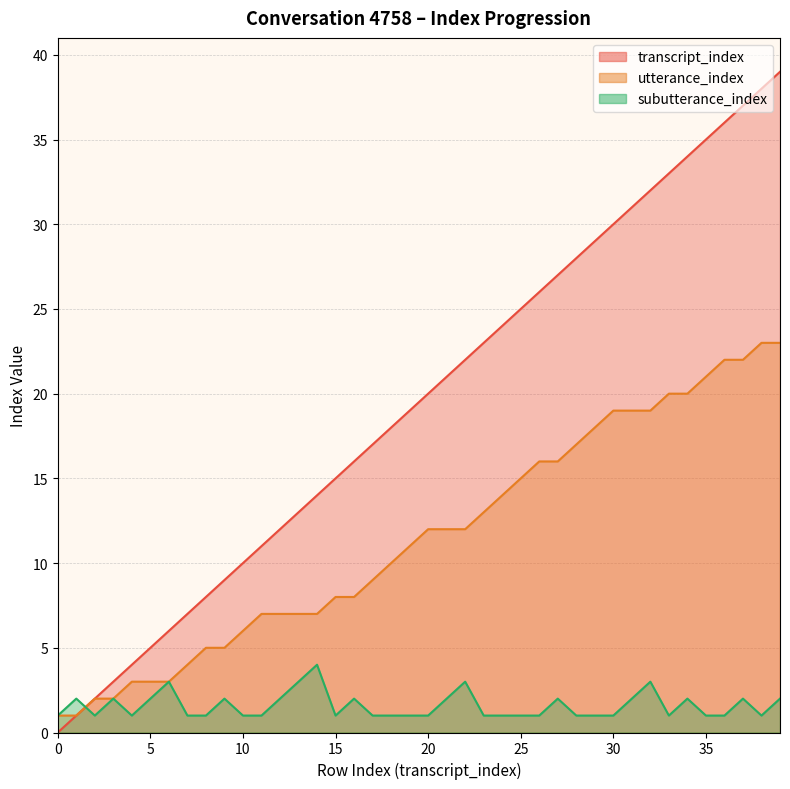

The utterance_index series shows 7 at 14. True or false?

True